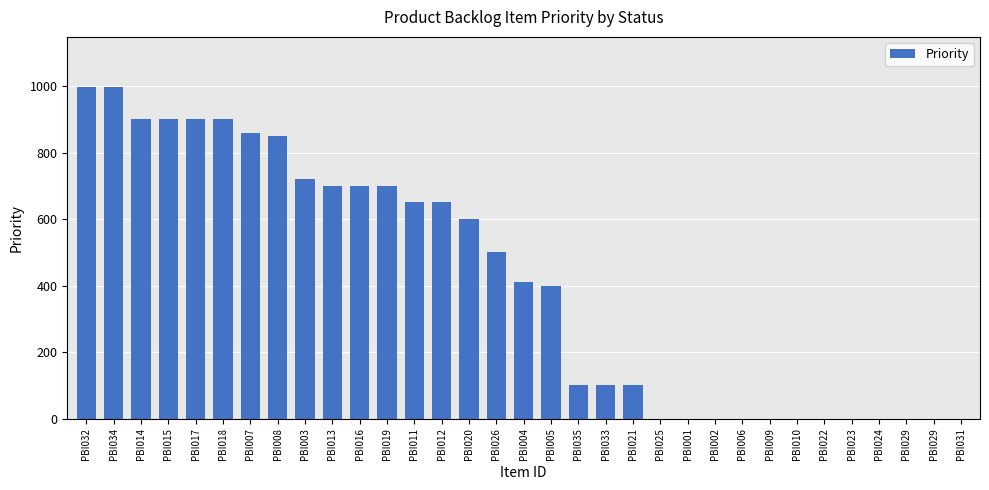

The value at PBI001 is 663. True or false?

False